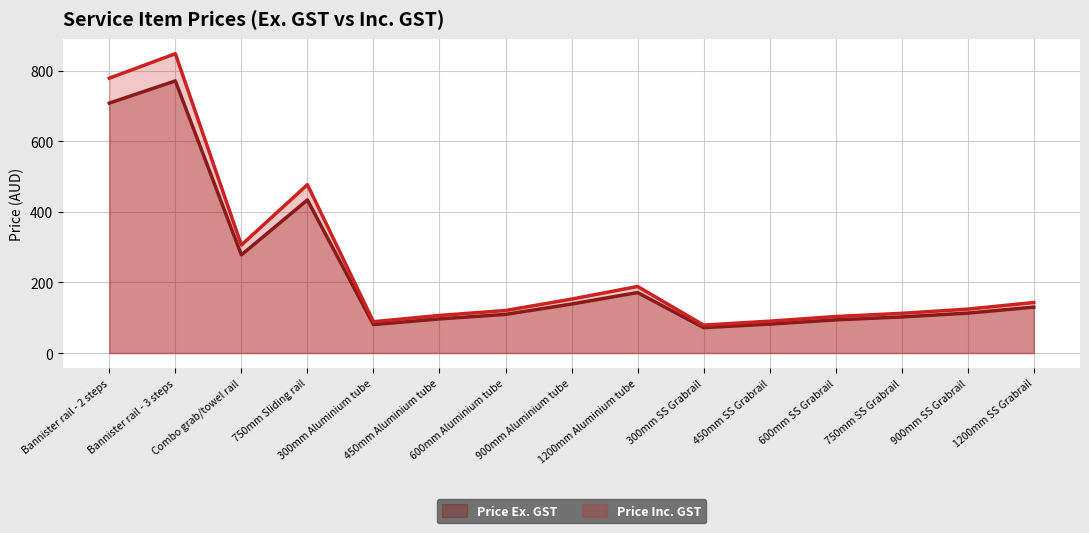

What is the value of the Price Inc. GST point at the 6th from the left?

106.5